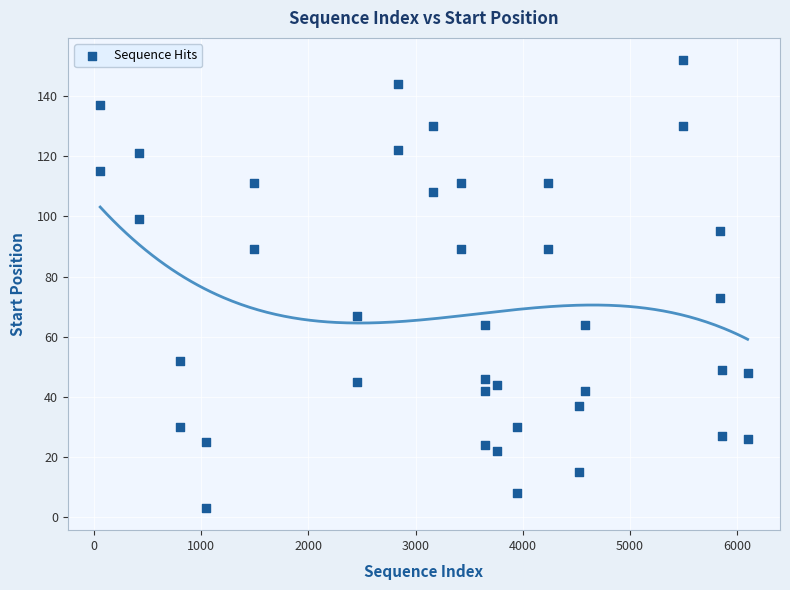

What is the range of Y values (max minus min)?

149